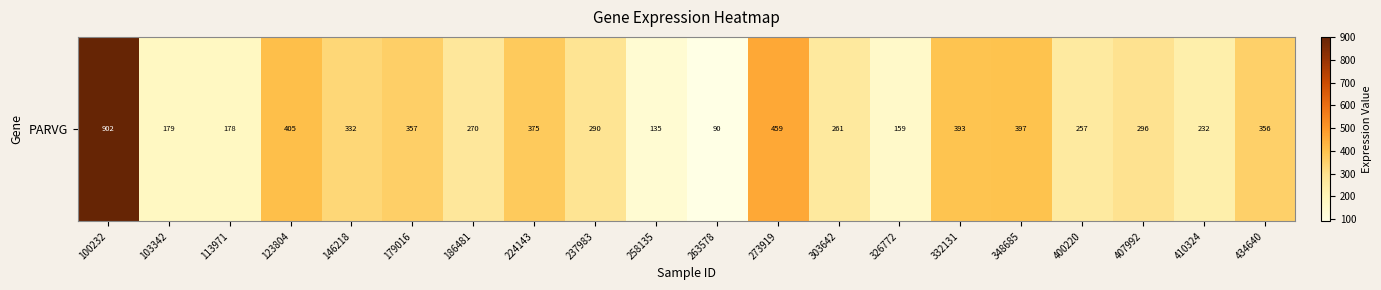

Rank the categories by value from lowest to highest.

263578, 258135, 326772, 113971, 103342, 410324, 400220, 303642, 186481, 237983, 407992, 146218, 434640, 179016, 224143, 332131, 348685, 123804, 273919, 100232